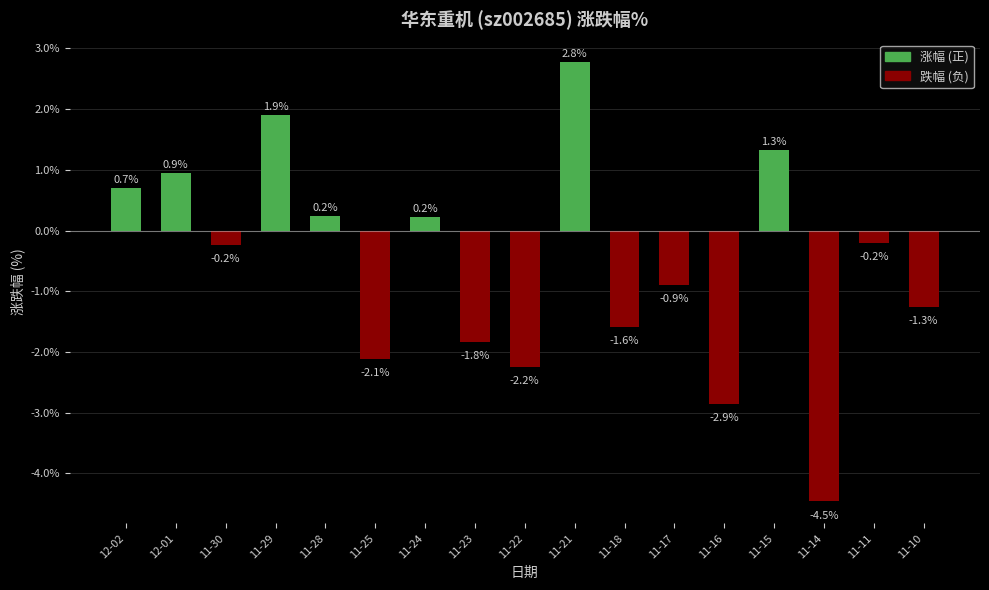

What is the value of the 16th bar from the left?

-0.2